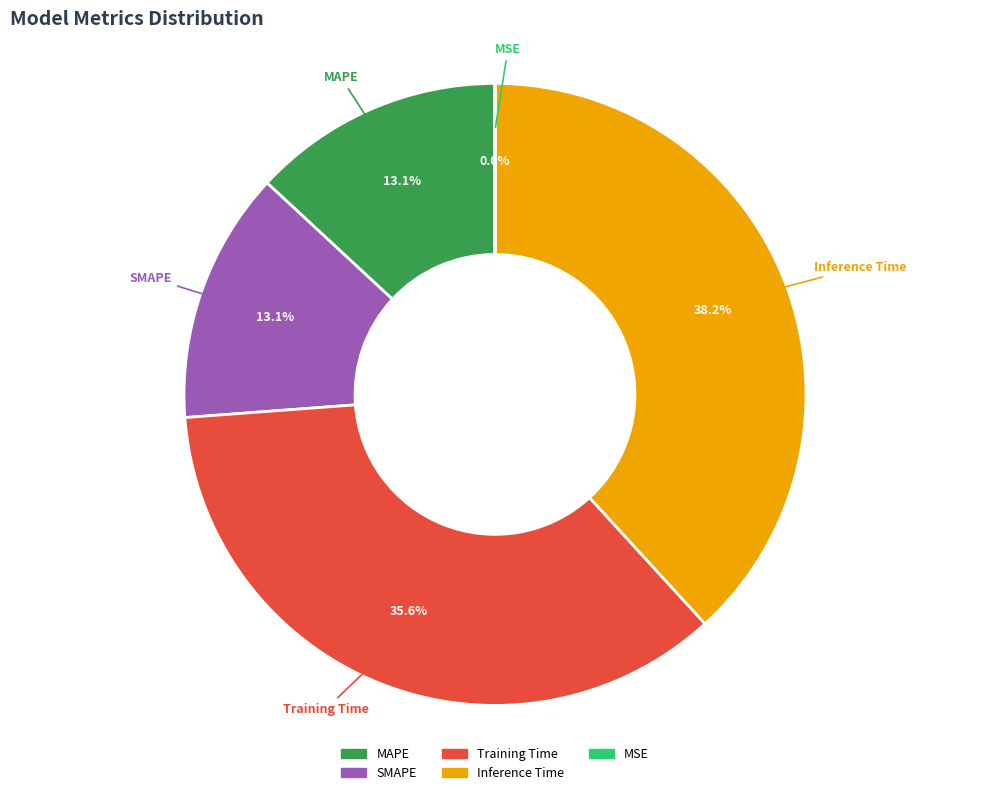

What percentage is NOT represented by Training Time?

64.4%